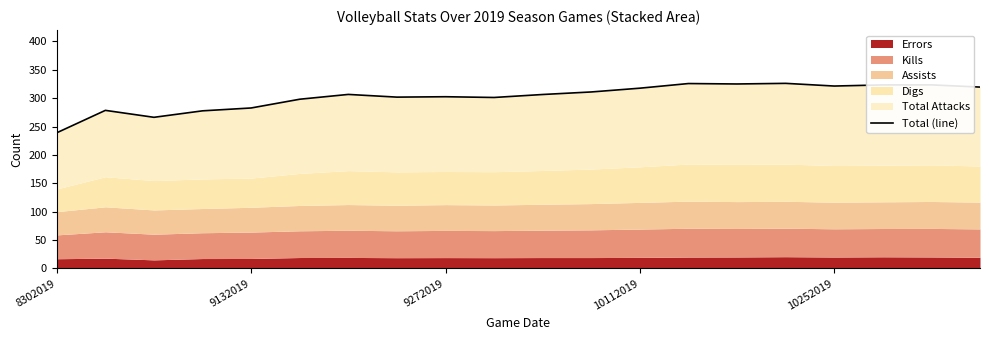

Does the chart display data point markers on the line(s)?

No